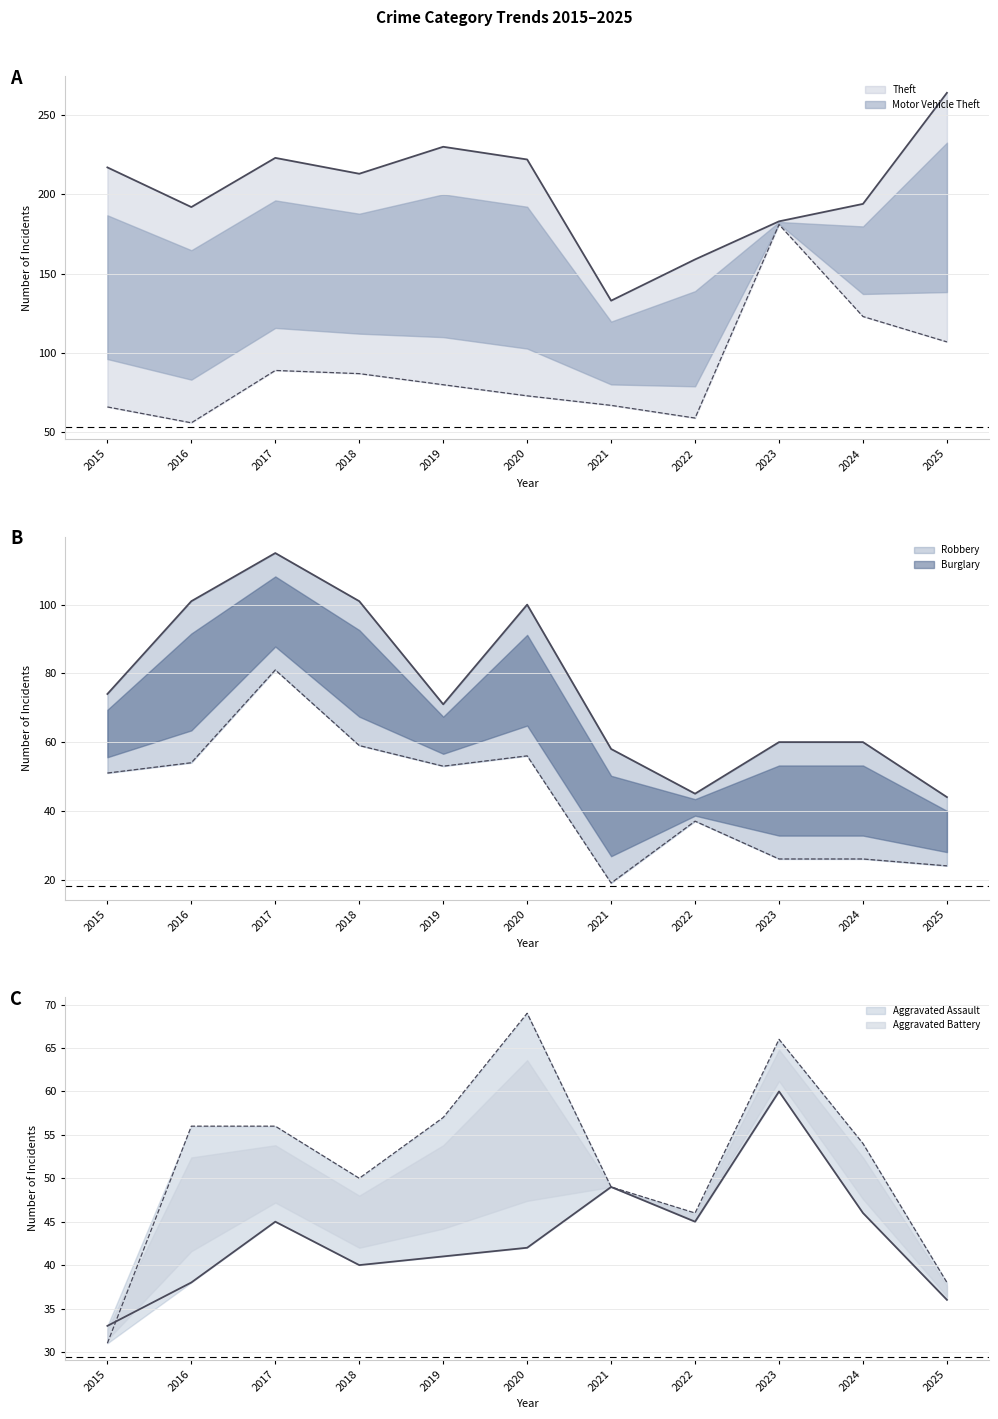

At which category does Burglary reach its first local peak?

2017